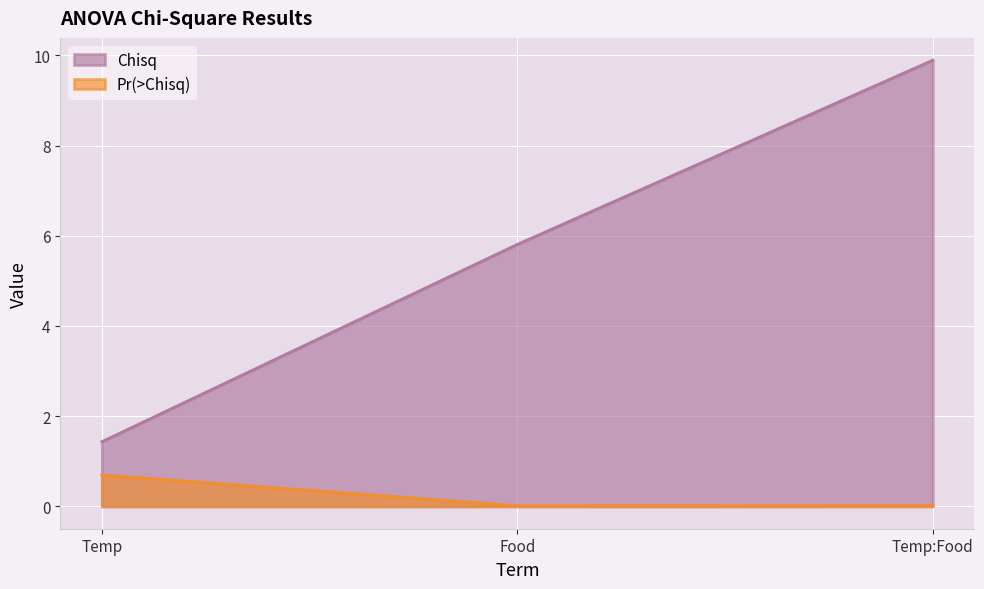

Rank the series at Temp:Food from lowest to highest value.

Pr(>Chisq), Chisq